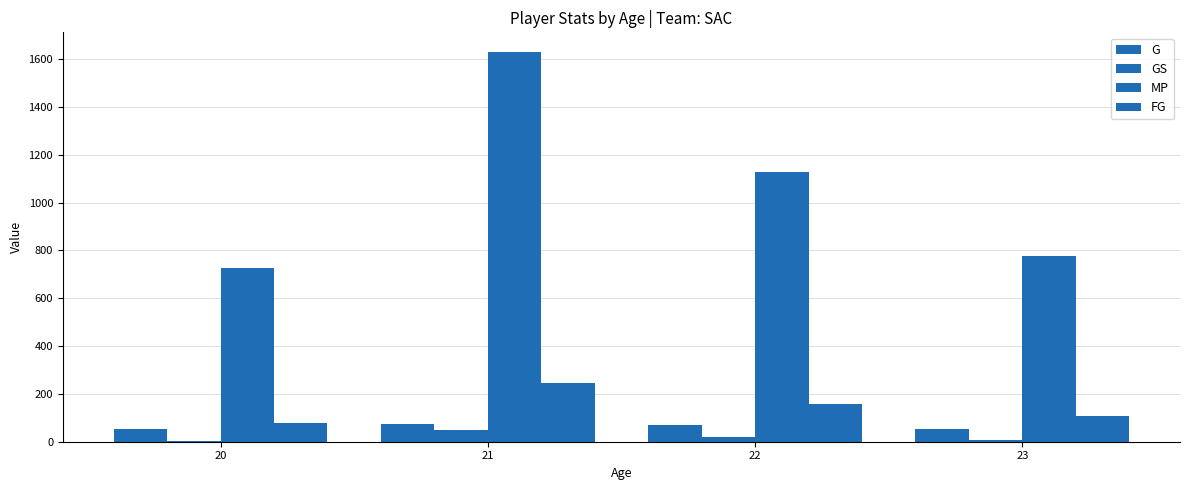

What is the sum of the MP values at 22 and 23?

1904